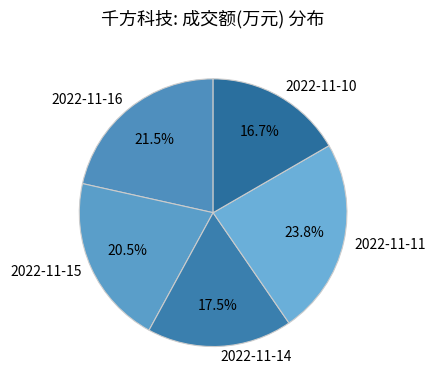

To the nearest percent, what portion does 2022-11-10 represent?

17%